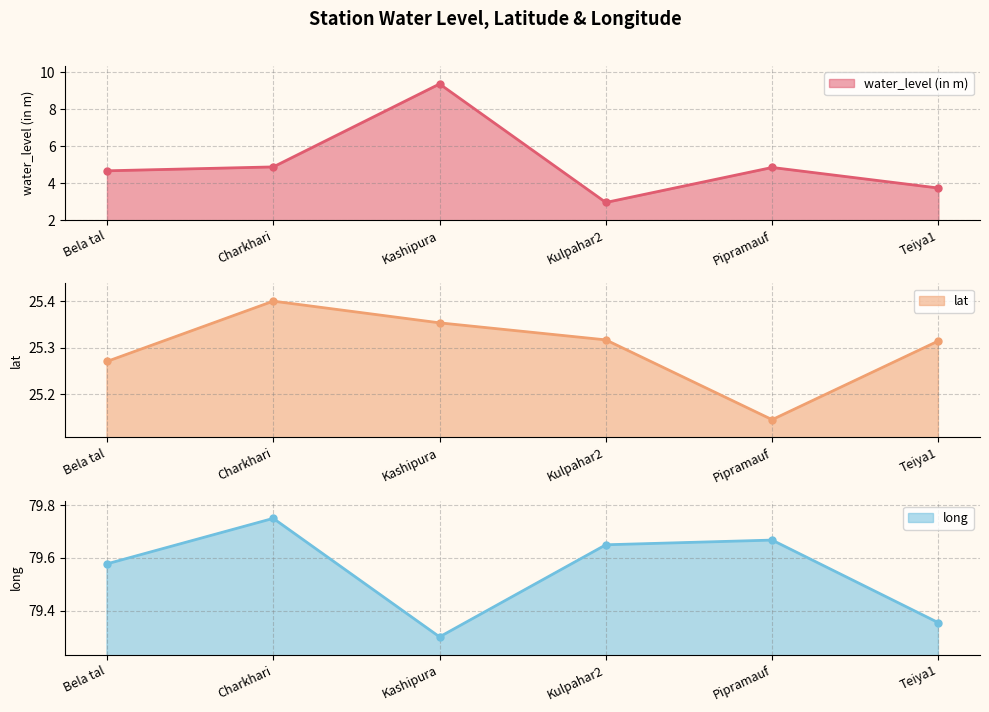

What is the value of the long point at the 5th from the left?

79.7